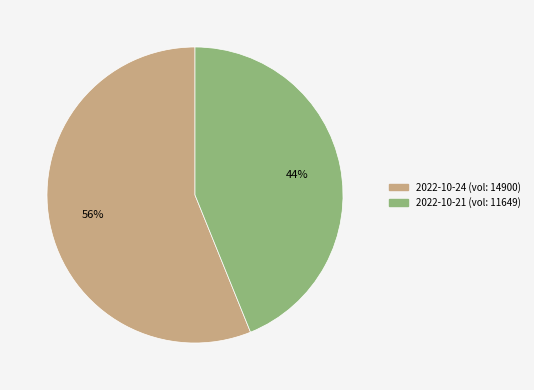

Is there a majority slice in this chart?

Yes